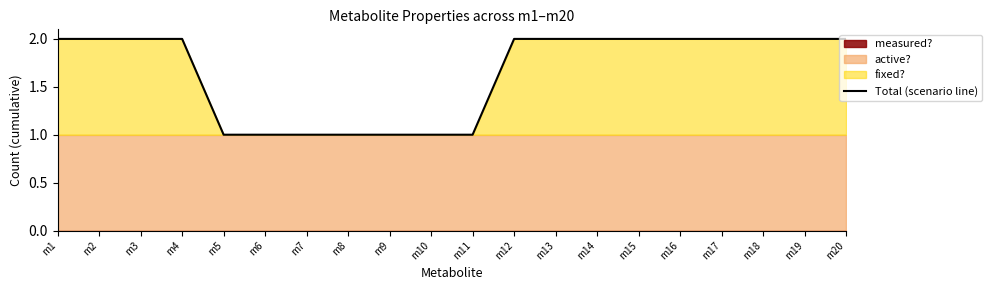

True or false: there are more than 0 points higher than both neighbors.

False